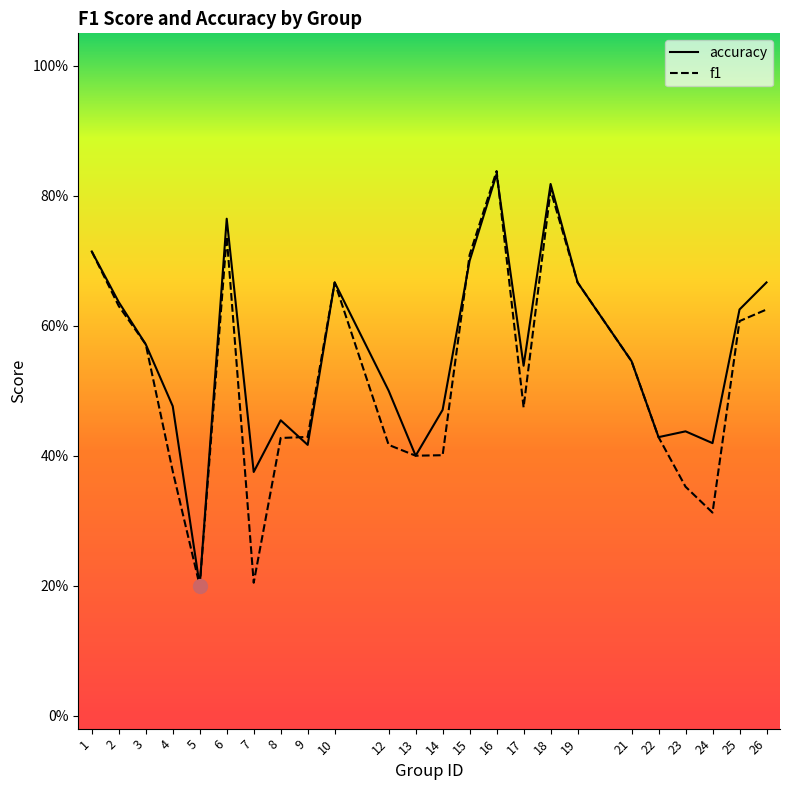

Does the chart display data point markers on the line(s)?

No